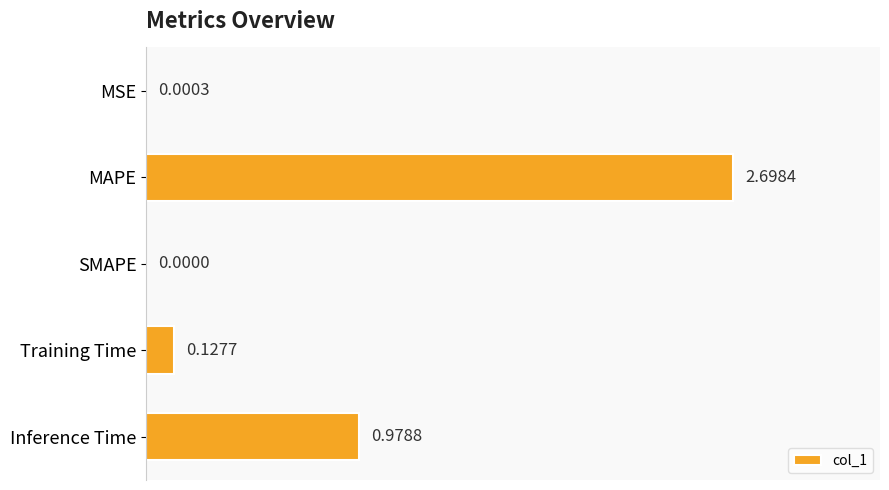

What is the sum of all values?

3.8